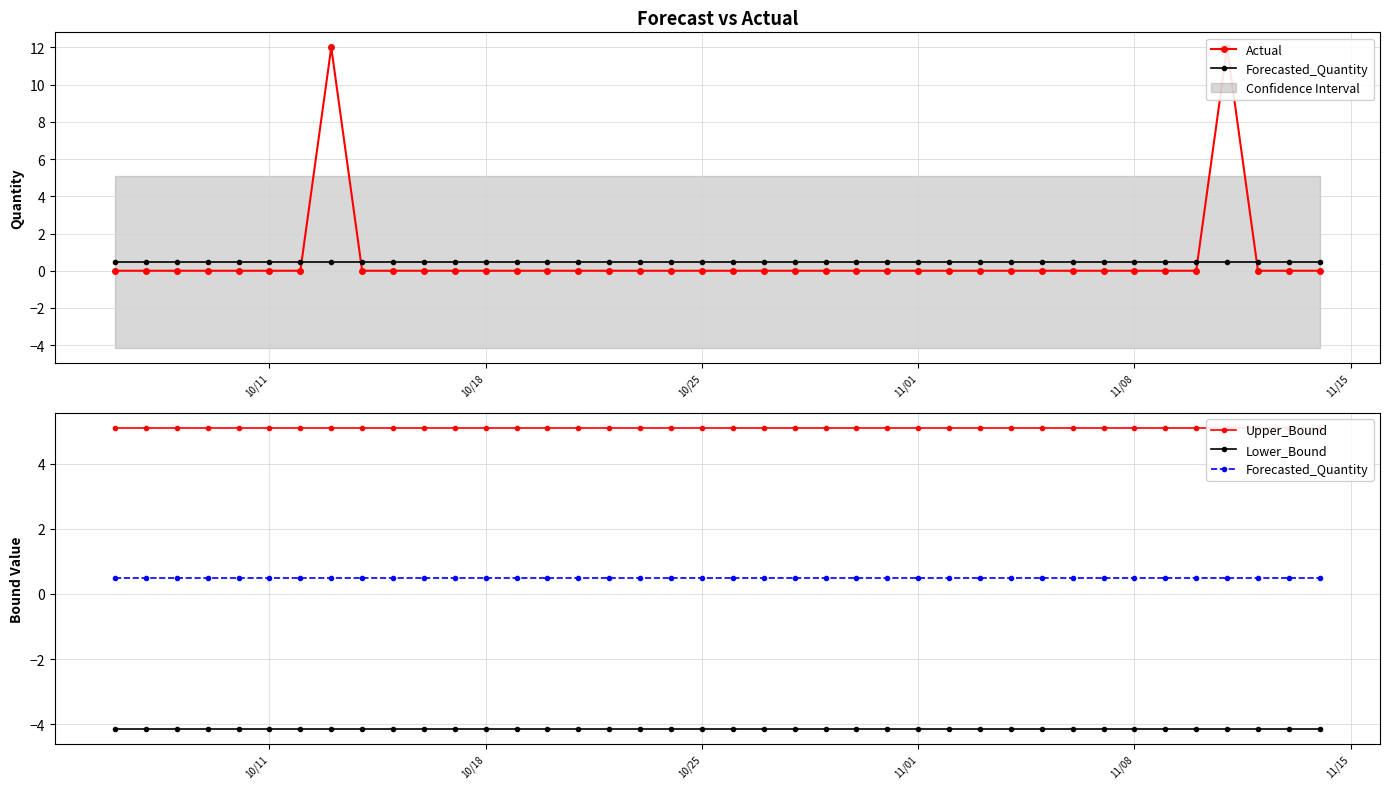

What is the lowest value of the Upper_Bound series?

5.1